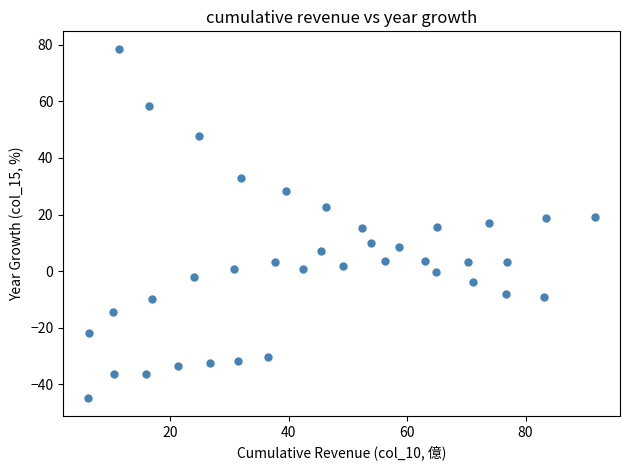

What is the range of Y values (max minus min)?

123.6